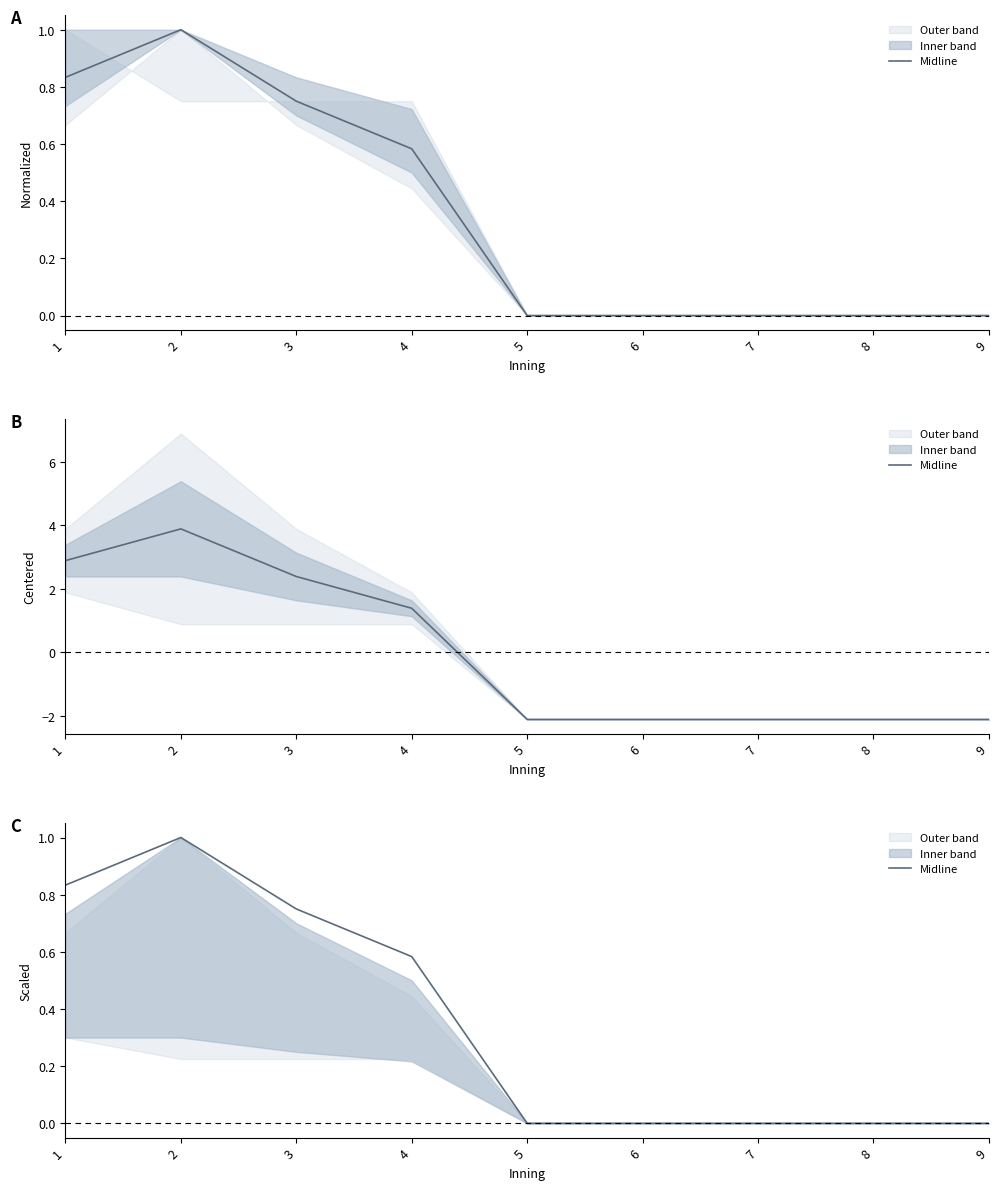

What is the difference between the maximum and second lowest values?

1.0